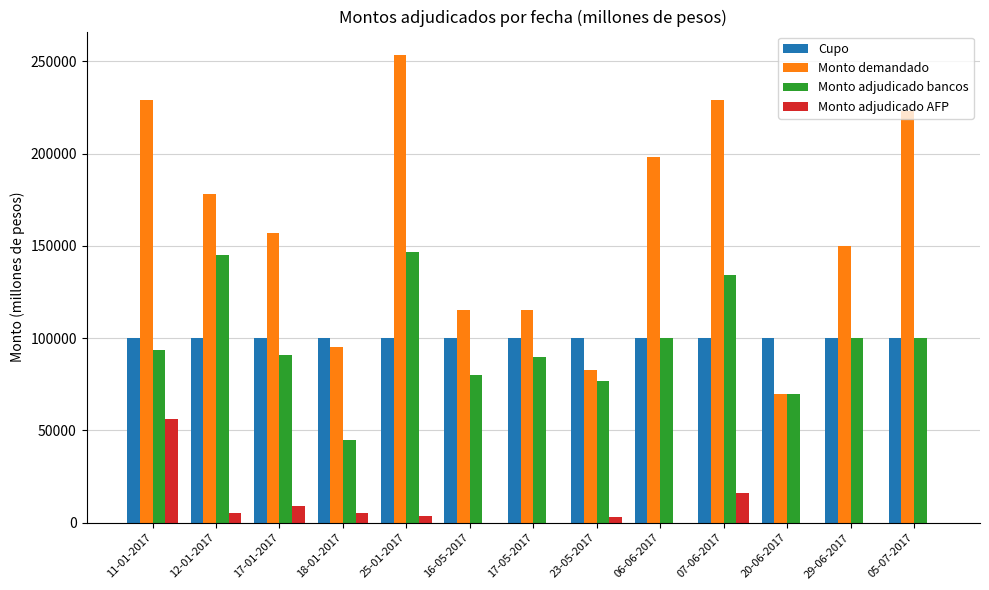

Which series has the largest total across all categories?

Monto demandado